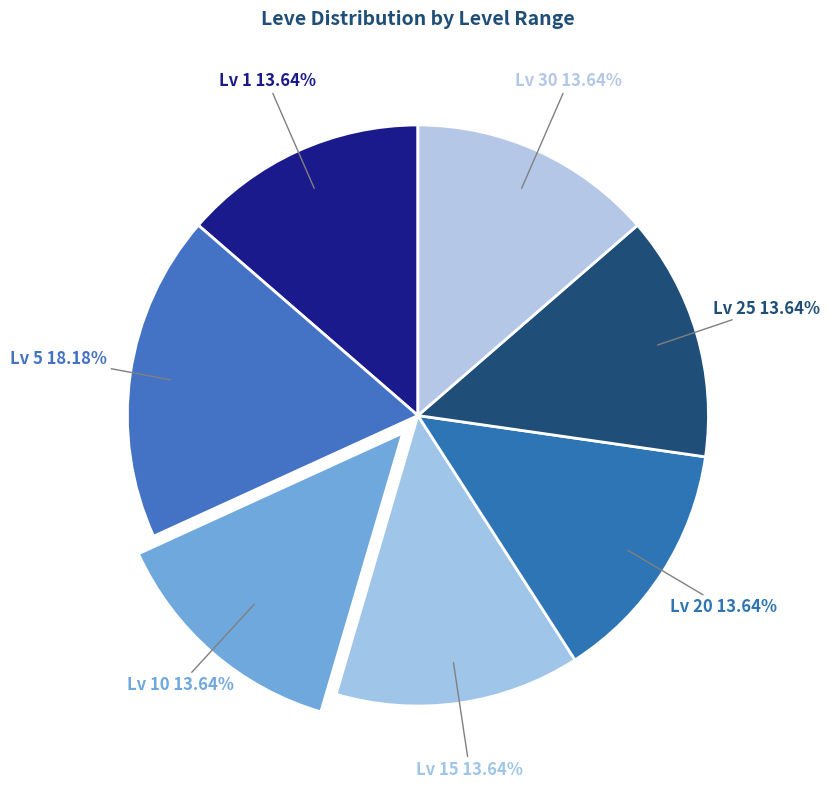

Is there any slice that represents more than half of the pie?

No